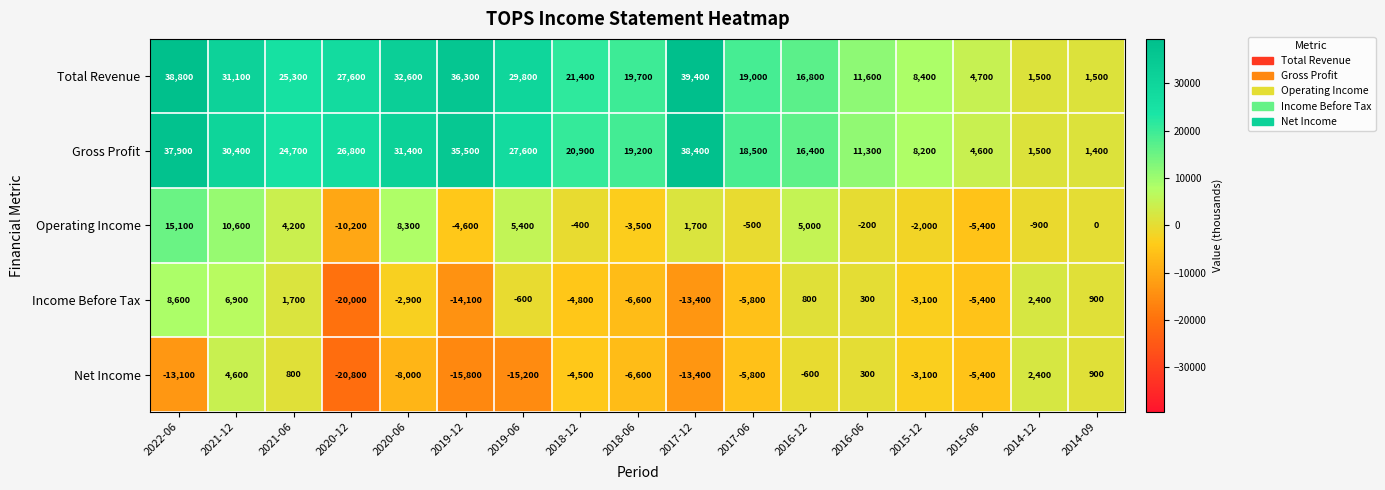

Count the number of data series in this chart.

5